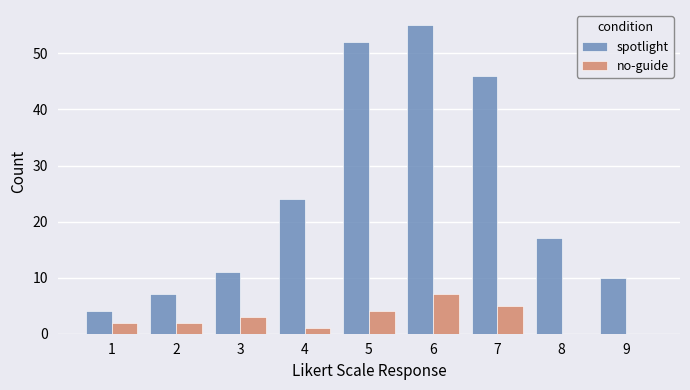

How many distinct data groups are displayed?

2